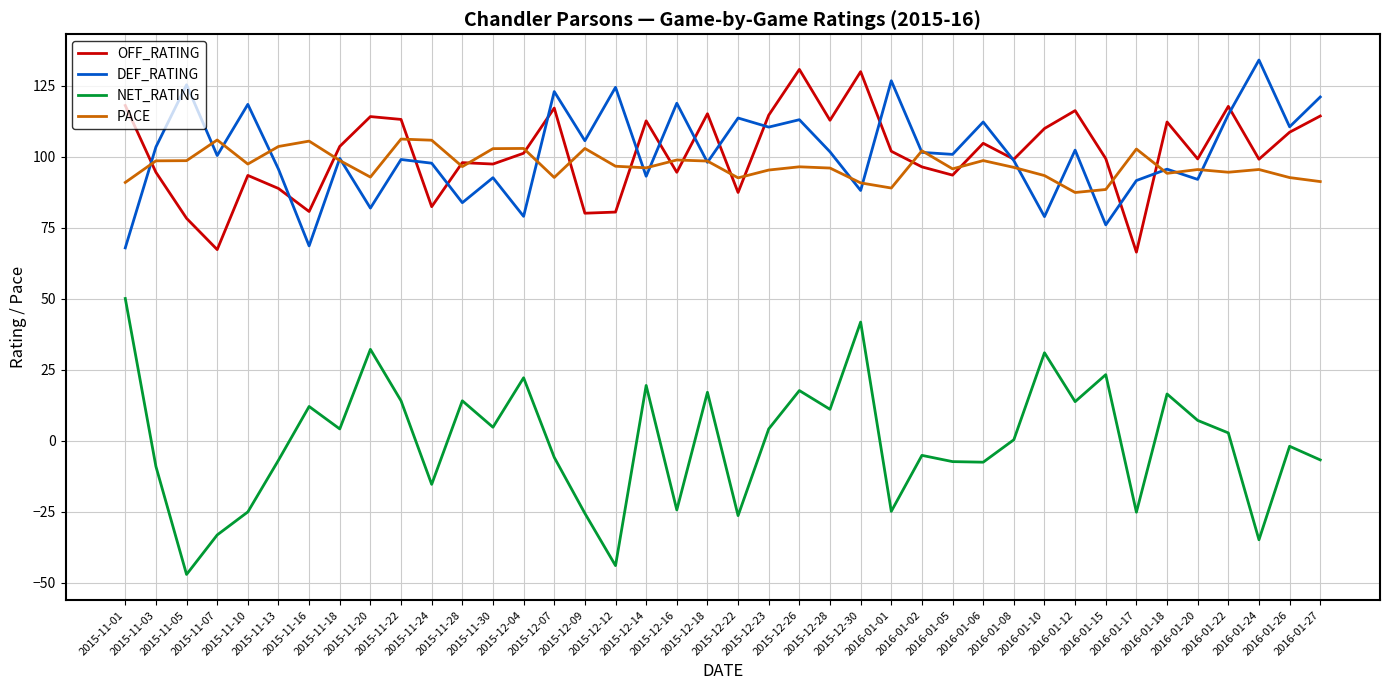

True or false: NET_RATING and DEF_RATING intersect in this chart.

False